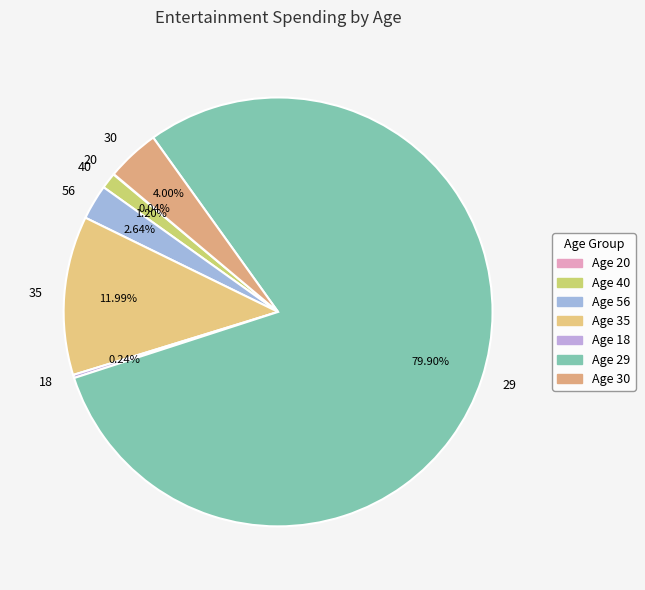

Which slice represents more than half of the pie?

29